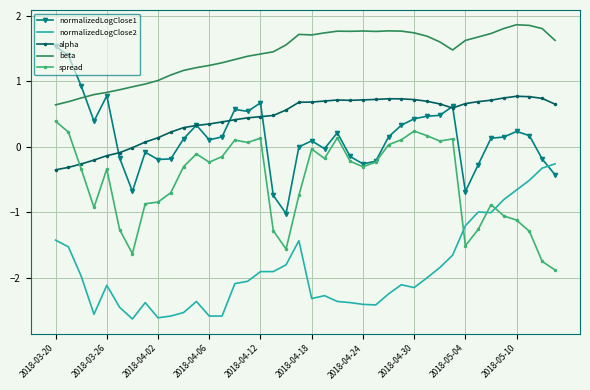

Which series has the largest total across all categories?

beta